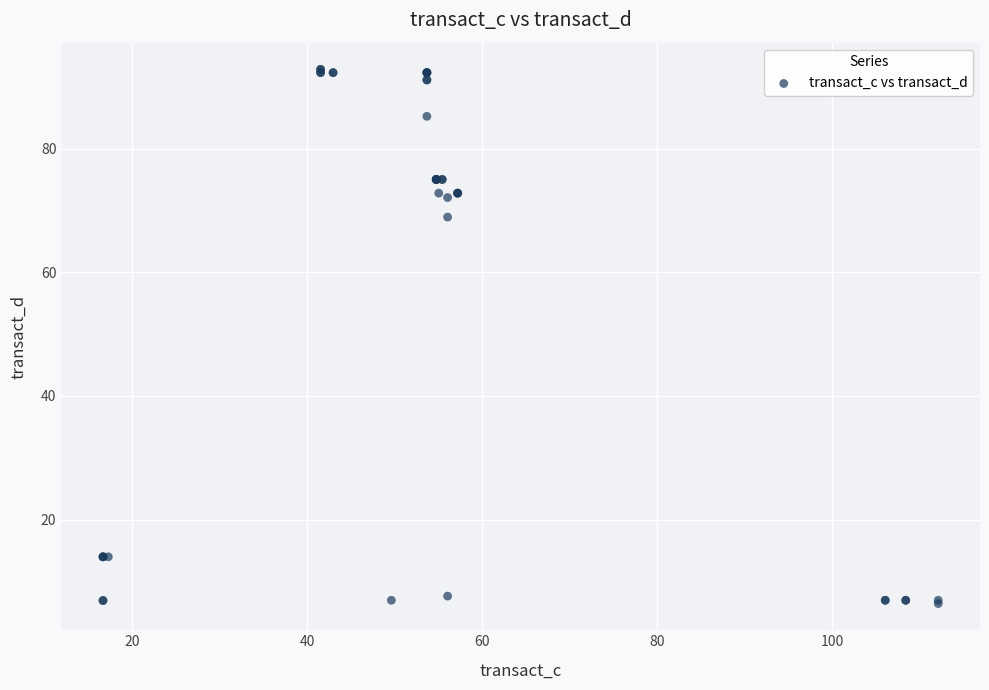

What Y value in the scatter plot is closest to 49?

69.0